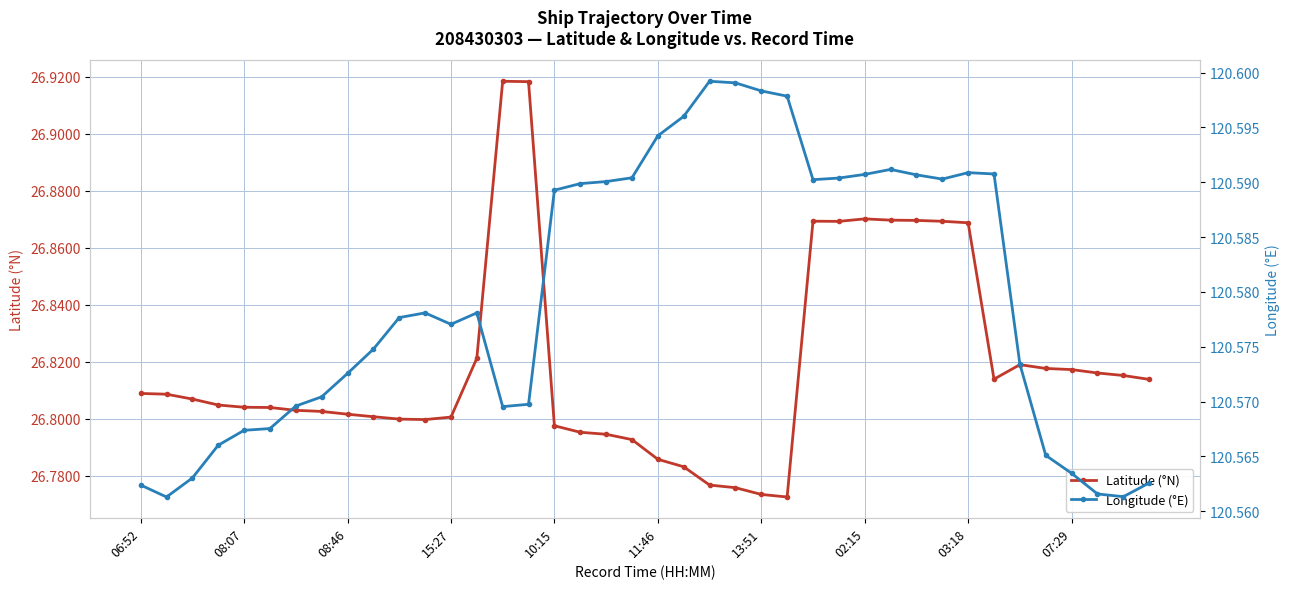

At which category is the sum across all series the highest?

15